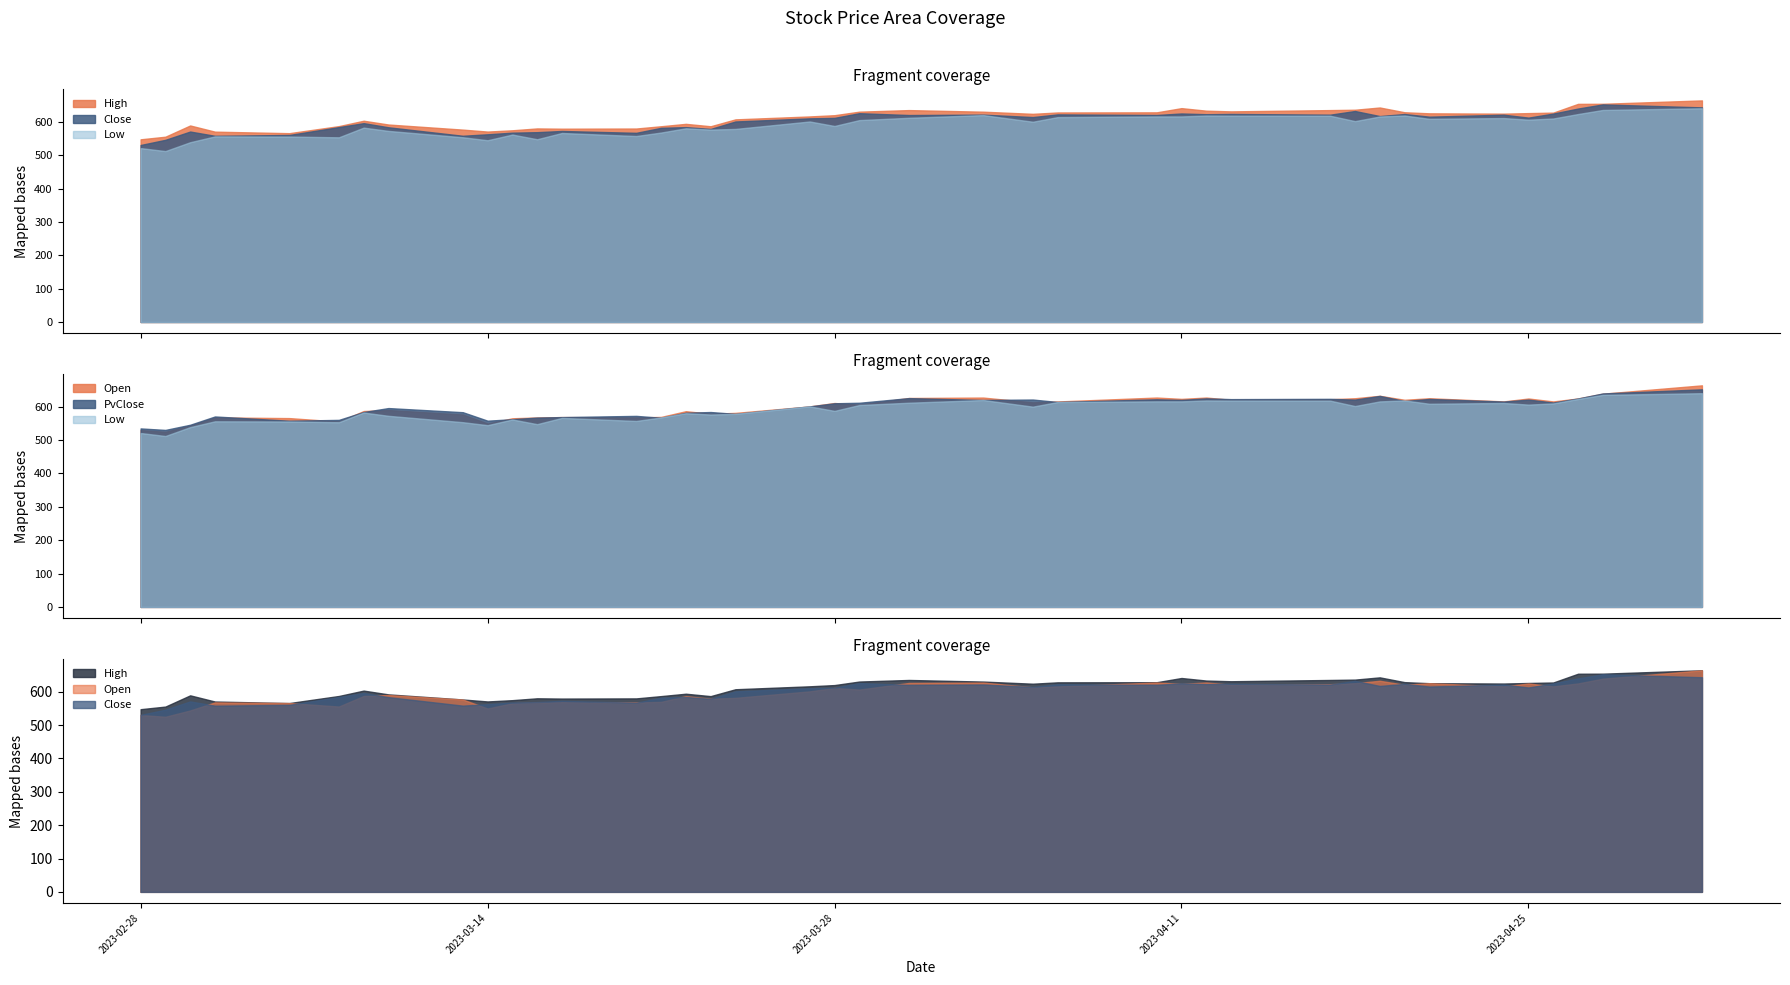

How many interior local peaks does the PvClose series have?

12